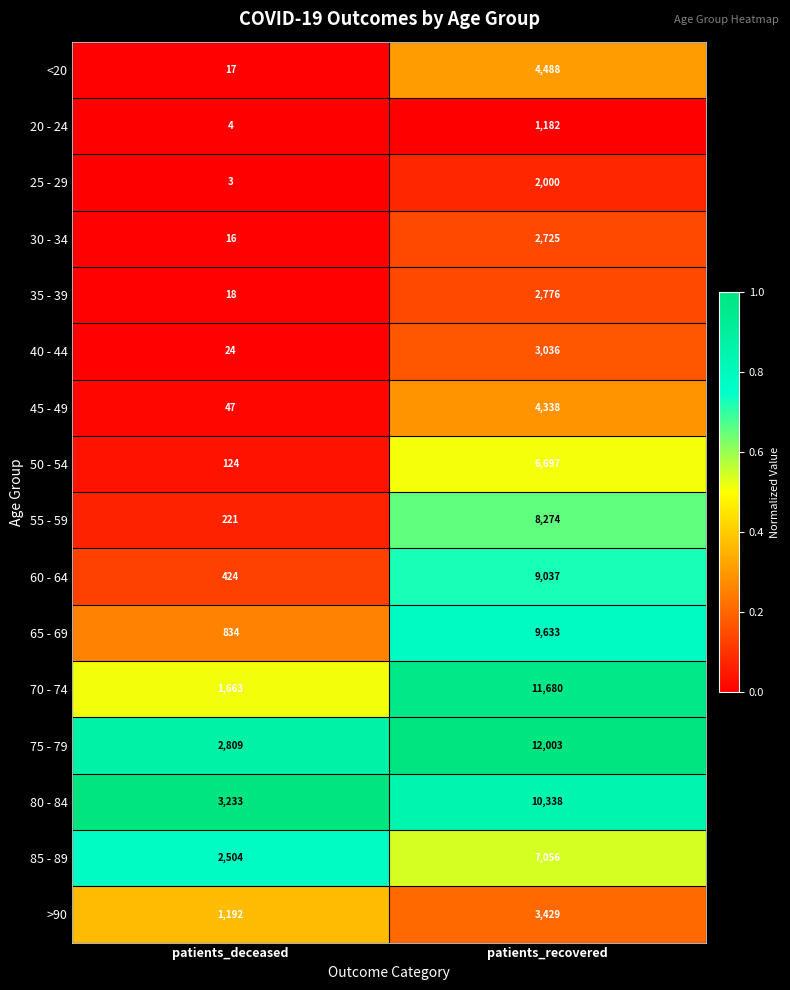

True or false: >90 has a value of 1192 at patients_deceased.

True